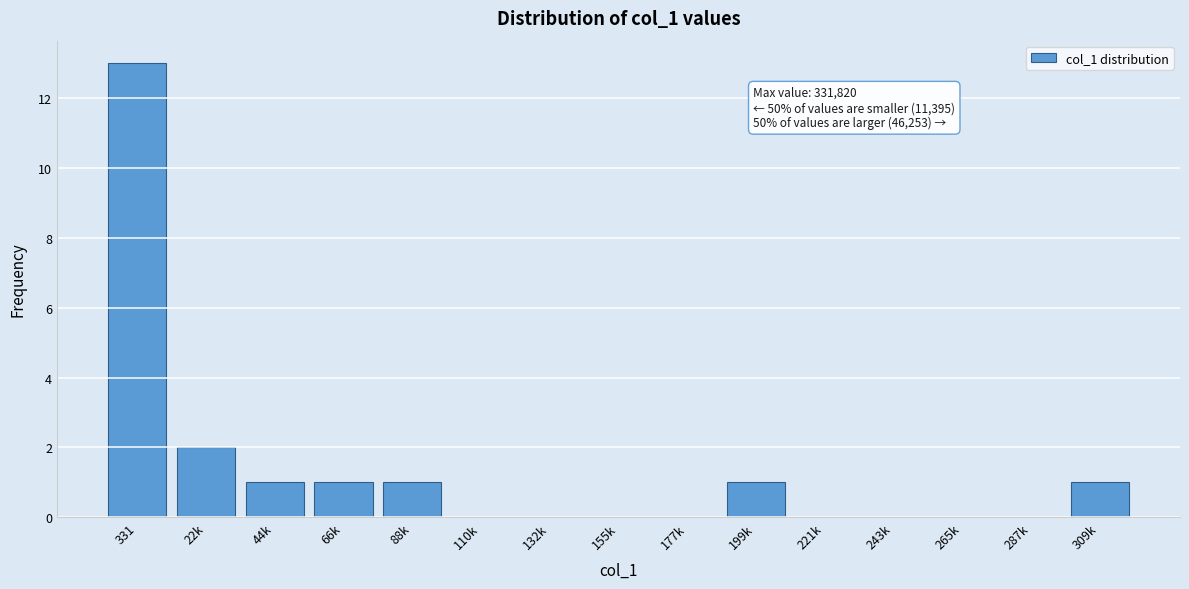

Reading right to left, extract all data points from this chart.

309k=1	287k=0	265k=0	243k=0	221k=0	199k=1	177k=0	155k=0	132k=0	110k=0	88k=1	66k=1	44k=1	22k=2	331=13